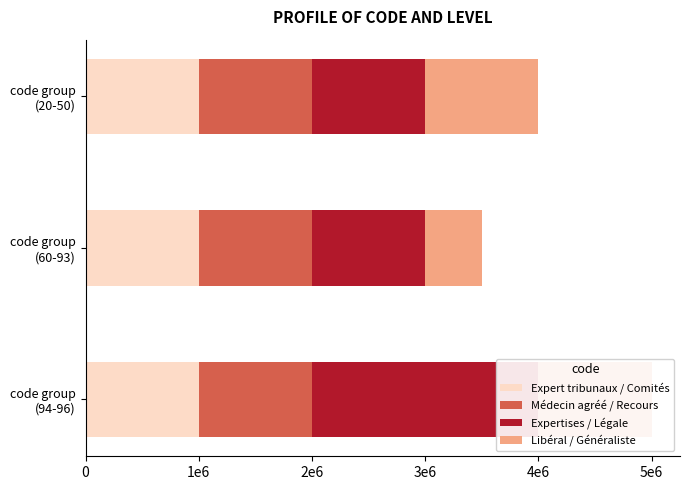

What is the difference between the highest and lowest values at 0?

1999999.5